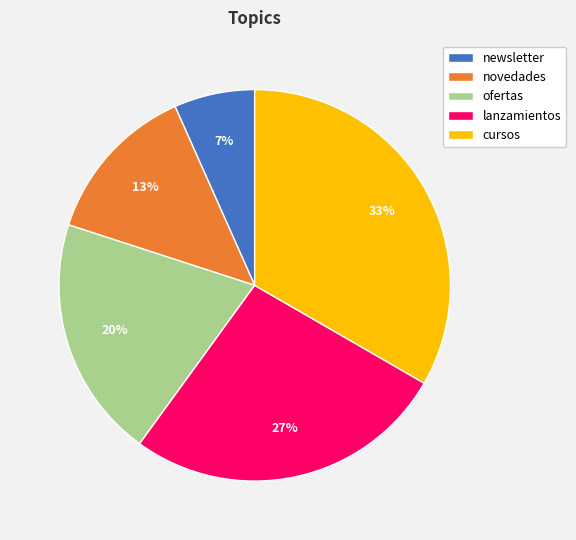

Does ofertas represent more than half of the total?

No